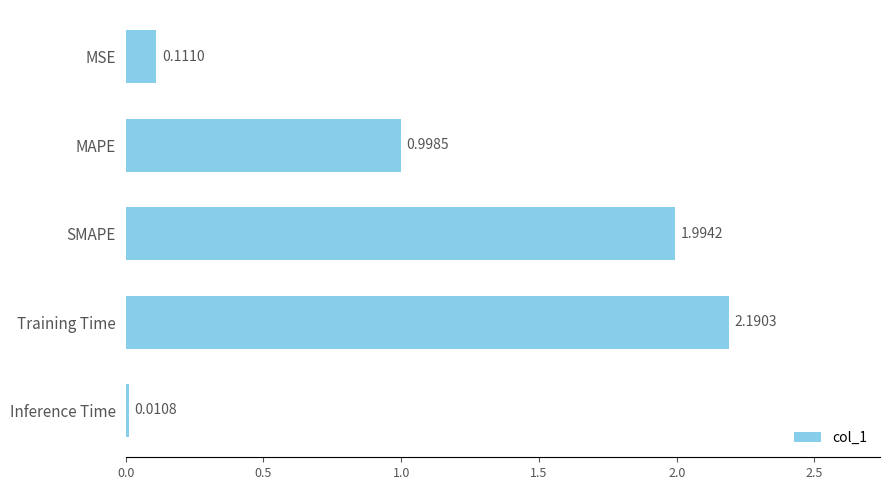

How many bars are there in total?

5